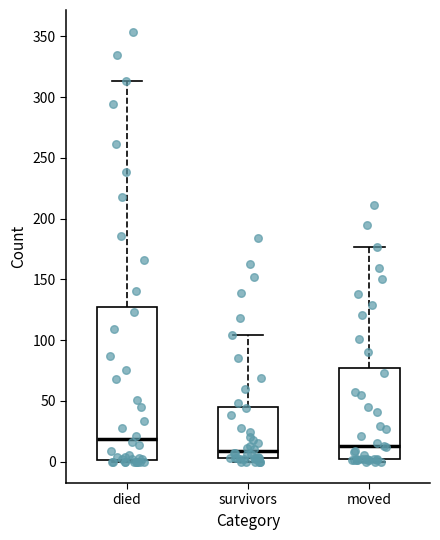

Where does the median line of the box for died sit on the y-axis? The values are not printed on the chart, so give them approximately, as read against the axis.

20